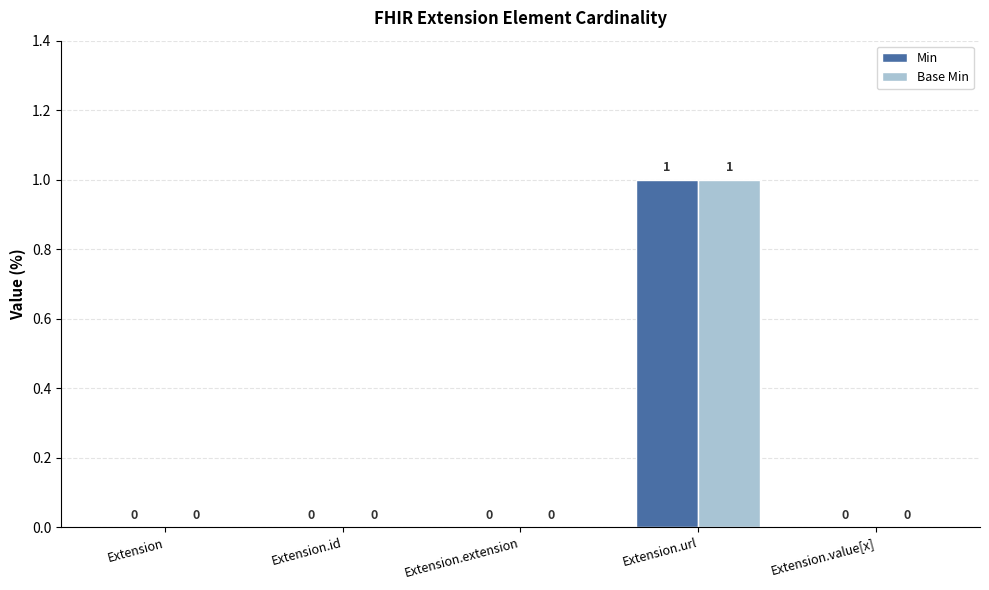

How many series are shown in this chart?

2